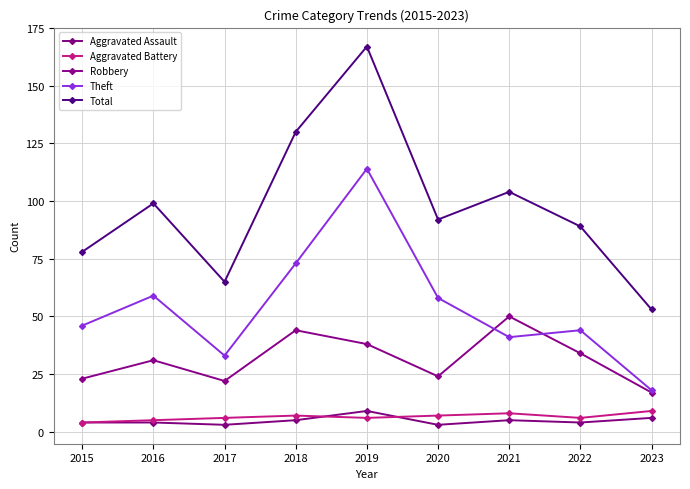

Where is the first local minimum for Robbery?

2017